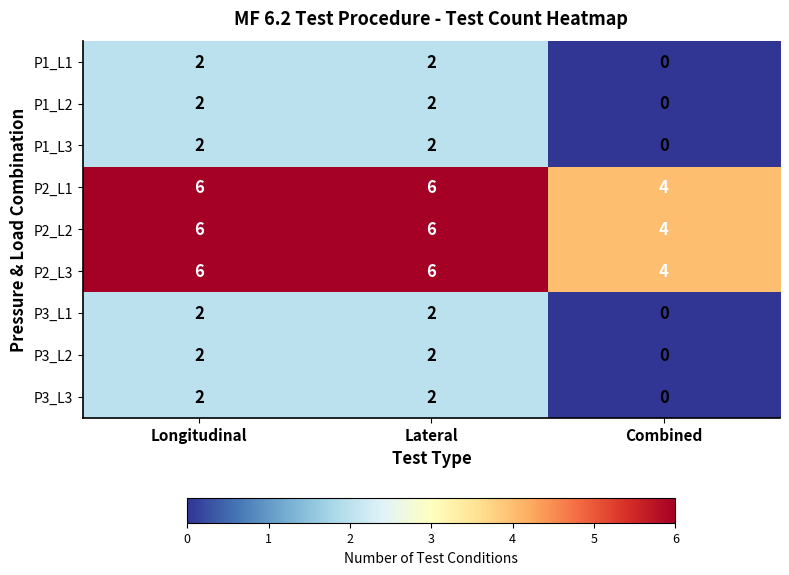

Is it true that P1_L3 equals 3 at Longitudinal?

False